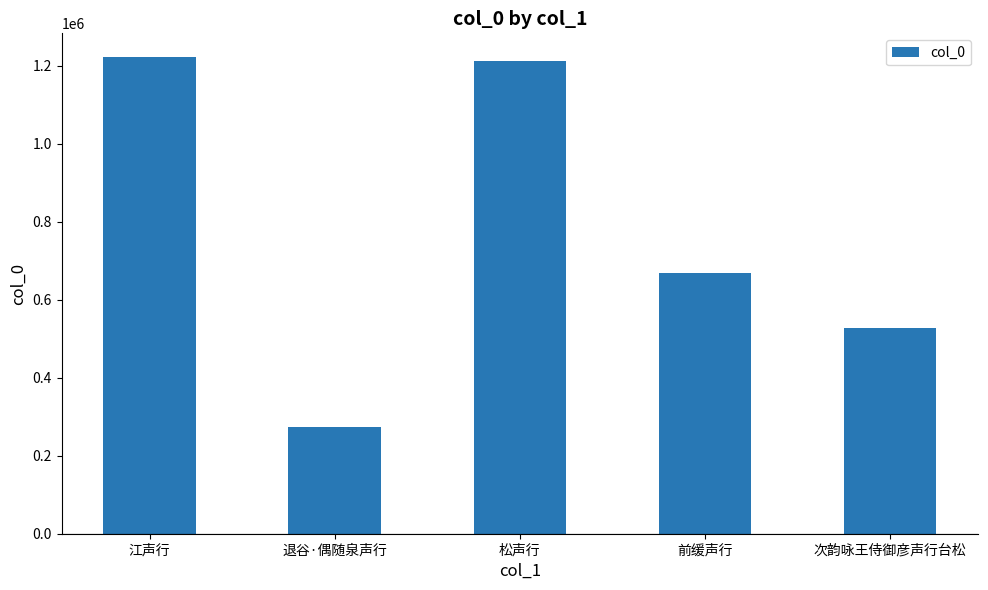

Count the number of data series in this chart.

1